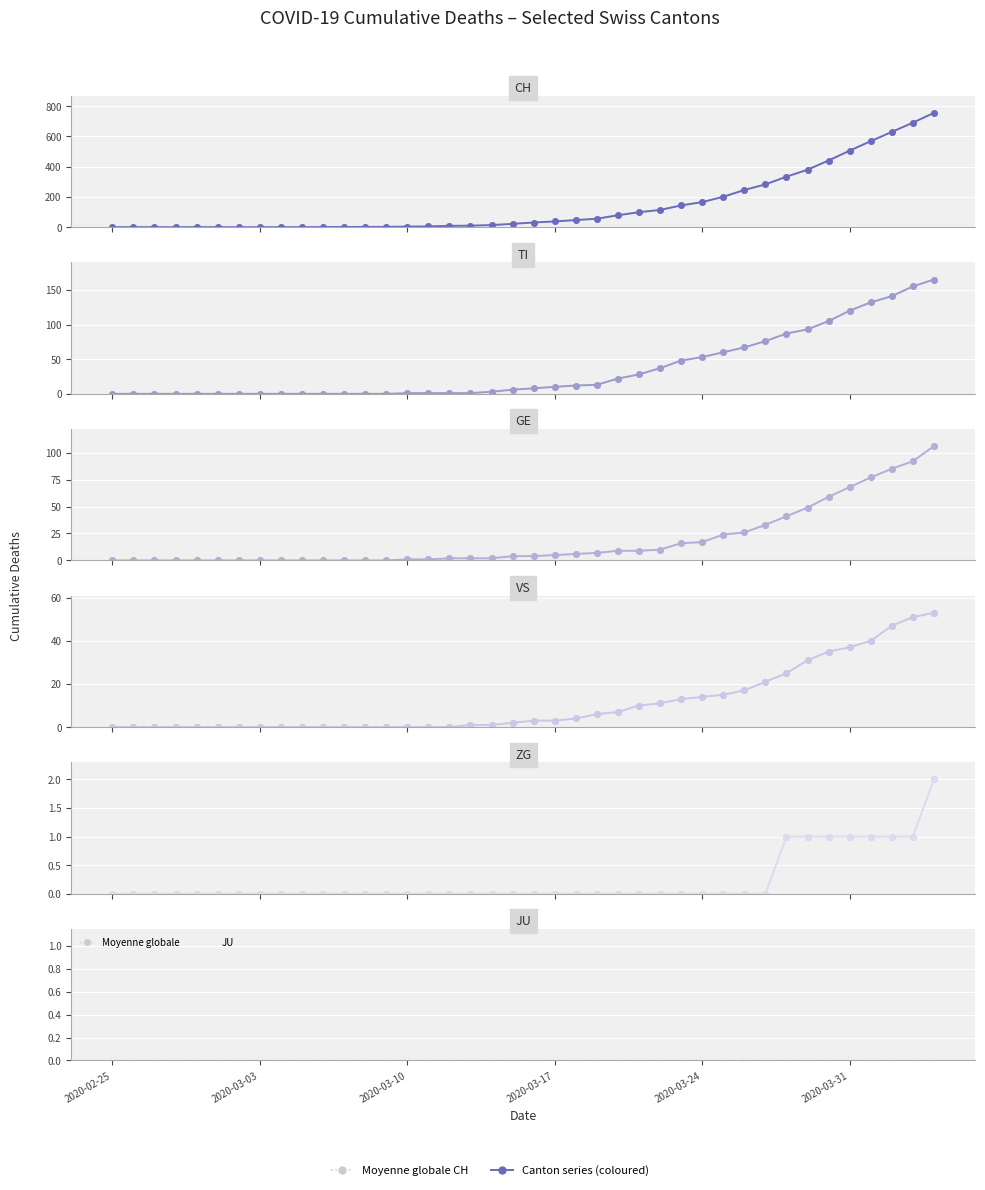

At how many categories does at least one series exceed 81?

15